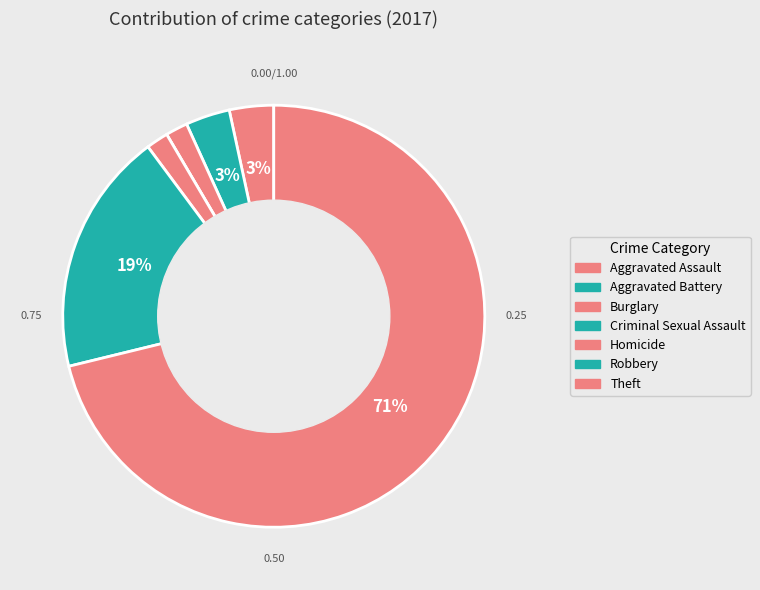

What portion of the pie excludes Aggravated Assault?

96.6%